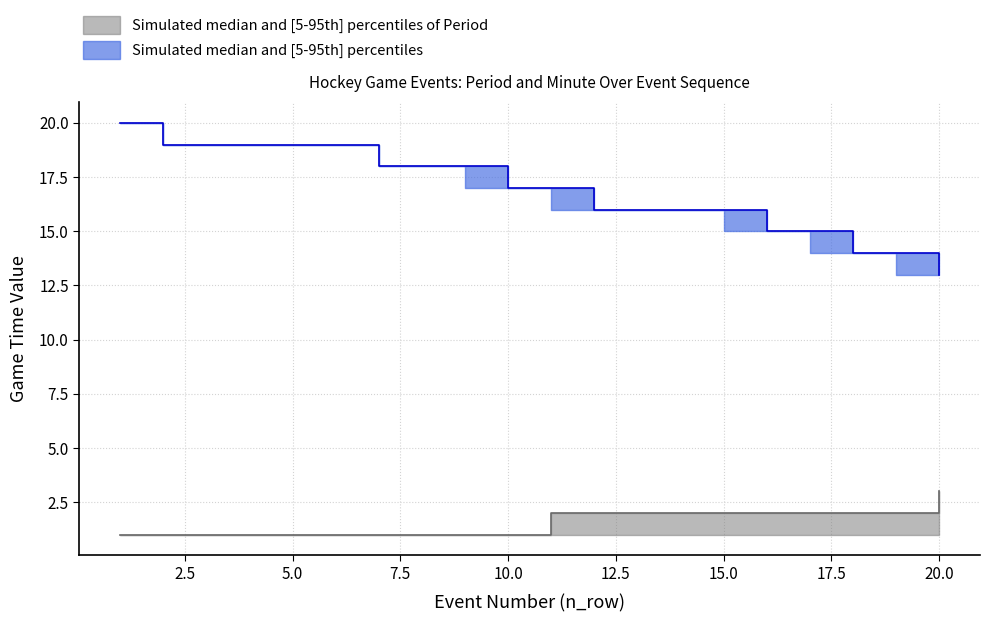

At which category is the sum across all series the highest?

1